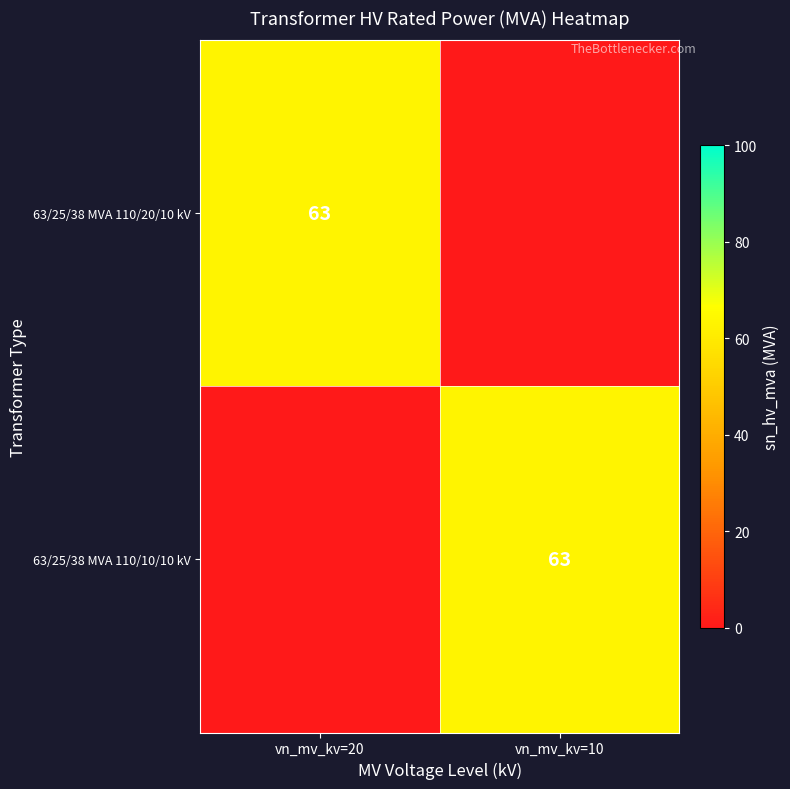

The 63/25/38 MVA 110/20/10 kV series shows 33 at vn_mv_kv=20. True or false?

False